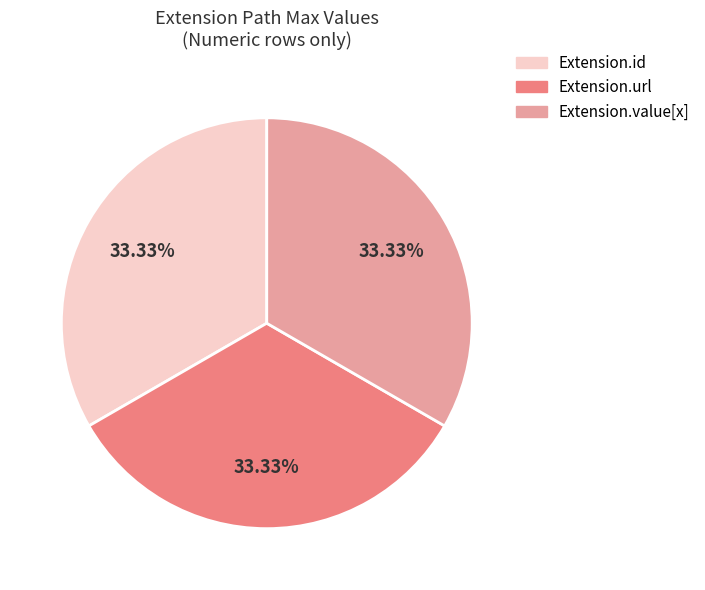

How many slices are in this pie chart?

3